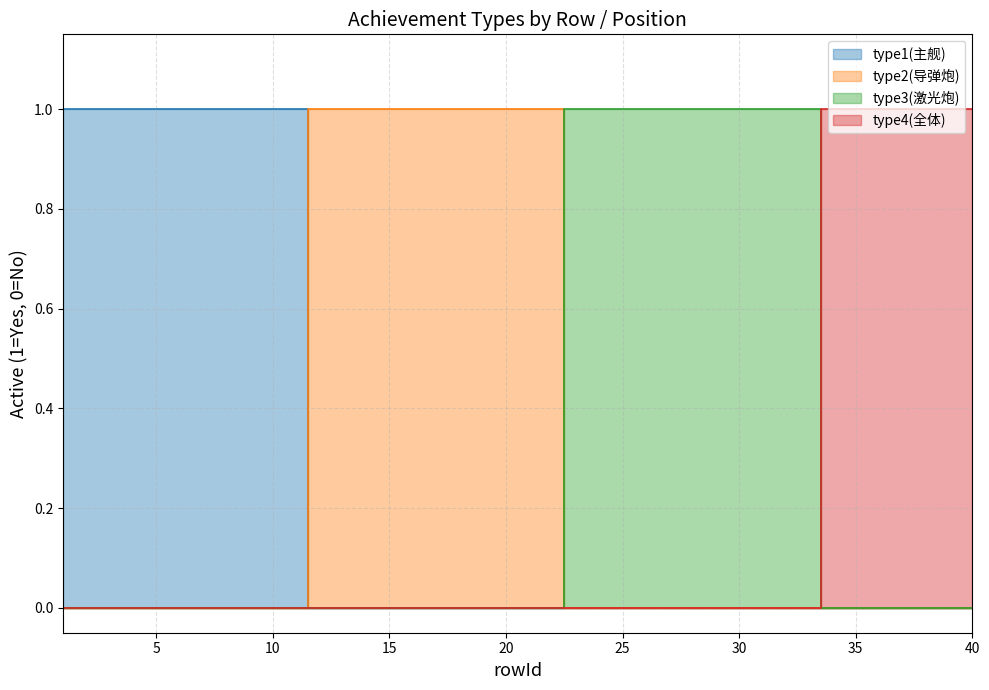

Reading left to right, transcribe all the data shown in this chart.

type1(主舰): 1=1	2=1	3=1	4=1	5=1	6=1	7=1	8=1	9=1	10=1	11=1	12=0	13=0	14=0	15=0	16=0	17=0	18=0	19=0	20=0	21=0	22=0	23=0	24=0	25=0	26=0	27=0	28=0	29=0	30=0	31=0	32=0	33=0	34=0	35=0	36=0	37=0	38=0	39=0	40=0
type2(导弹炮): 1=0	2=0	3=0	4=0	5=0	6=0	7=0	8=0	9=0	10=0	11=0	12=1	13=1	14=1	15=1	16=1	17=1	18=1	19=1	20=1	21=1	22=1	23=0	24=0	25=0	26=0	27=0	28=0	29=0	30=0	31=0	32=0	33=0	34=0	35=0	36=0	37=0	38=0	39=0	40=0
type3(激光炮): 1=0	2=0	3=0	4=0	5=0	6=0	7=0	8=0	9=0	10=0	11=0	12=0	13=0	14=0	15=0	16=0	17=0	18=0	19=0	20=0	21=0	22=0	23=1	24=1	25=1	26=1	27=1	28=1	29=1	30=1	31=1	32=1	33=1	34=0	35=0	36=0	37=0	38=0	39=0	40=0
type4(全体): 1=0	2=0	3=0	4=0	5=0	6=0	7=0	8=0	9=0	10=0	11=0	12=0	13=0	14=0	15=0	16=0	17=0	18=0	19=0	20=0	21=0	22=0	23=0	24=0	25=0	26=0	27=0	28=0	29=0	30=0	31=0	32=0	33=0	34=1	35=1	36=1	37=1	38=1	39=1	40=1